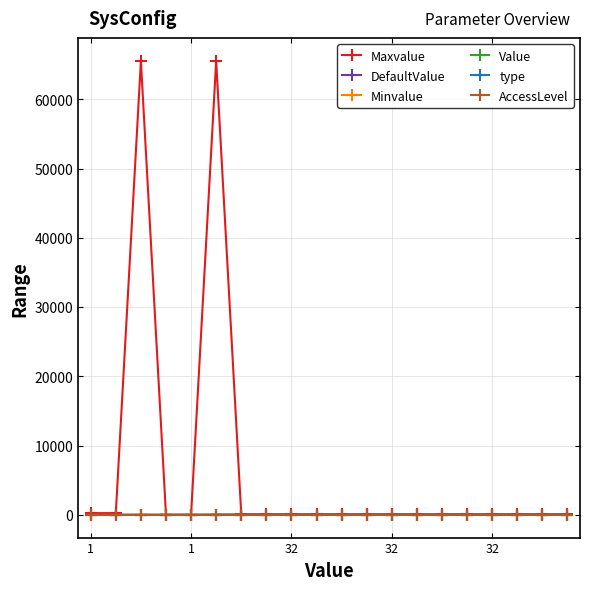

At which label is Maxvalue closest to 32768?

1